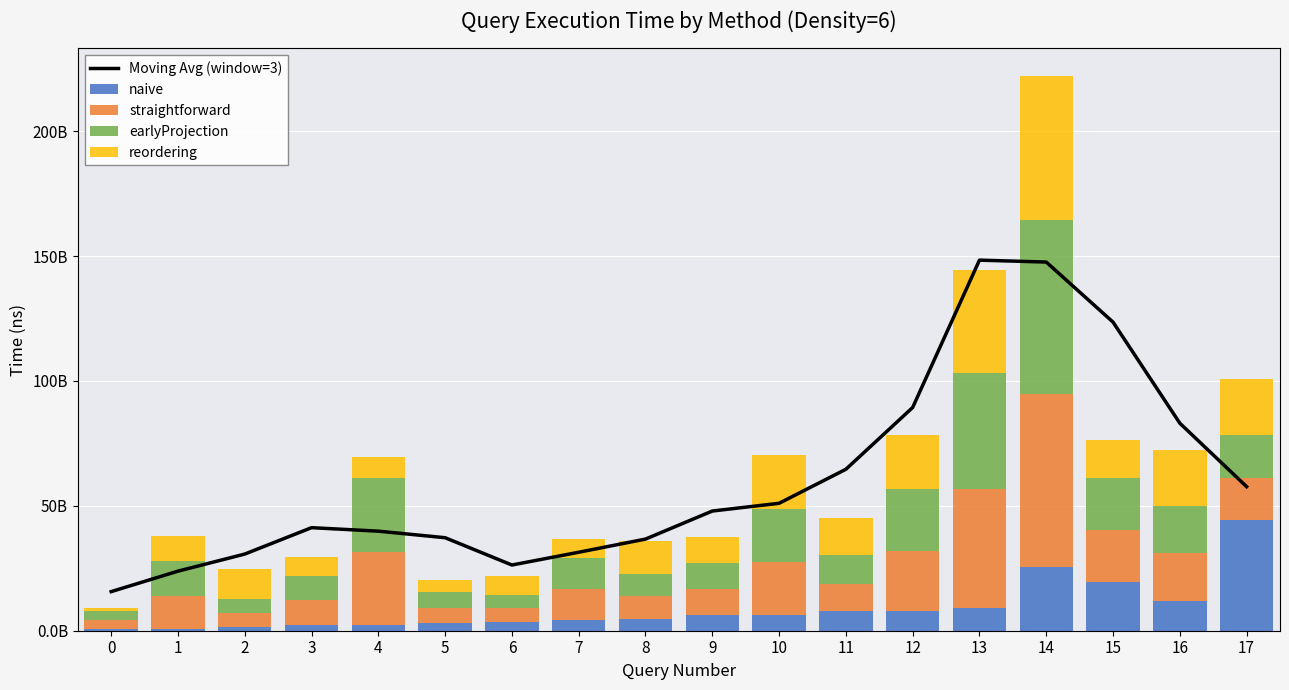

How many data points does each series have?

18